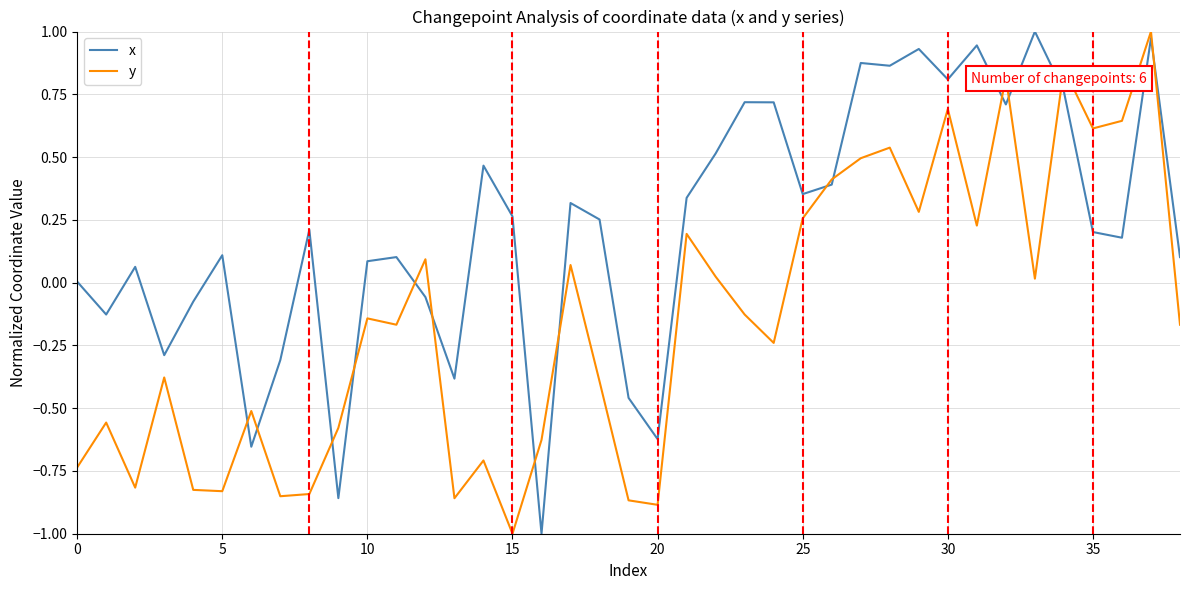

After their last crossing, which series has the higher values: y or x?

x